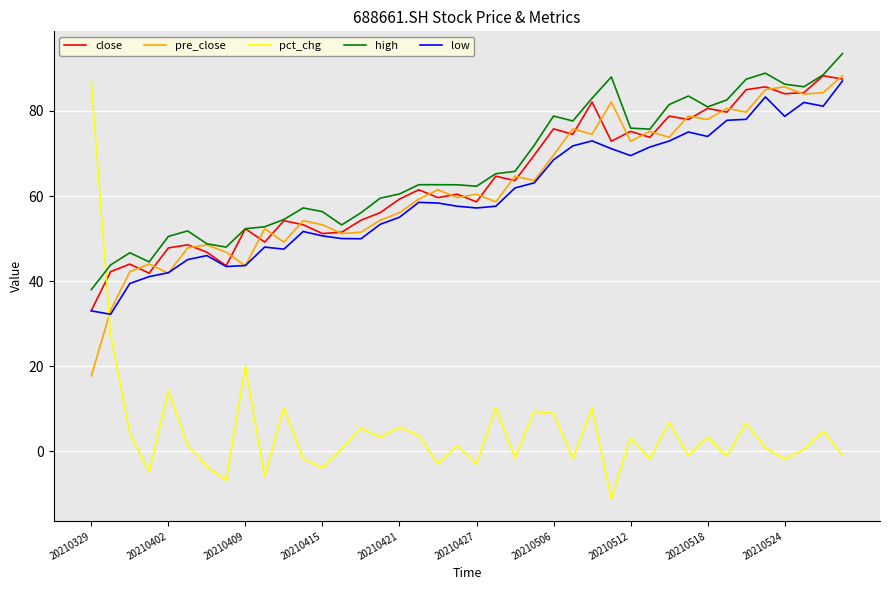

What is the maximum value shown in the chart?

93.5